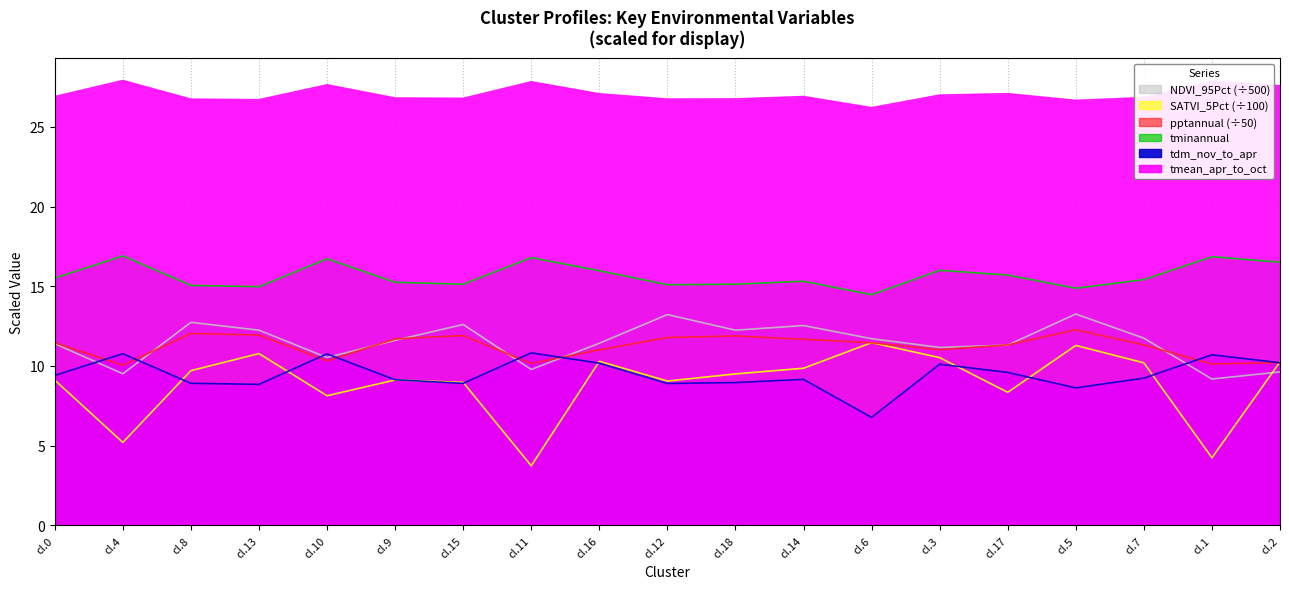

Rank the categories by tminannual value from highest to lowest.

cl.4, cl.1, cl.11, cl.10, cl.2, cl.3, cl.16, cl.17, cl.0, cl.7, cl.14, cl.9, cl.15, cl.18, cl.12, cl.8, cl.13, cl.5, cl.6